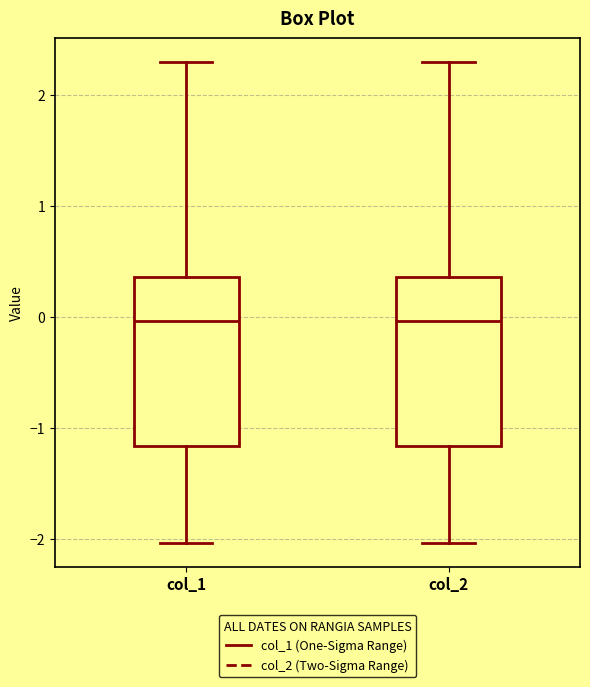

Where is the upper edge of the box for col_1 on the y-axis? The values are not printed on the chart, so give them approximately, as read against the axis.

0.4